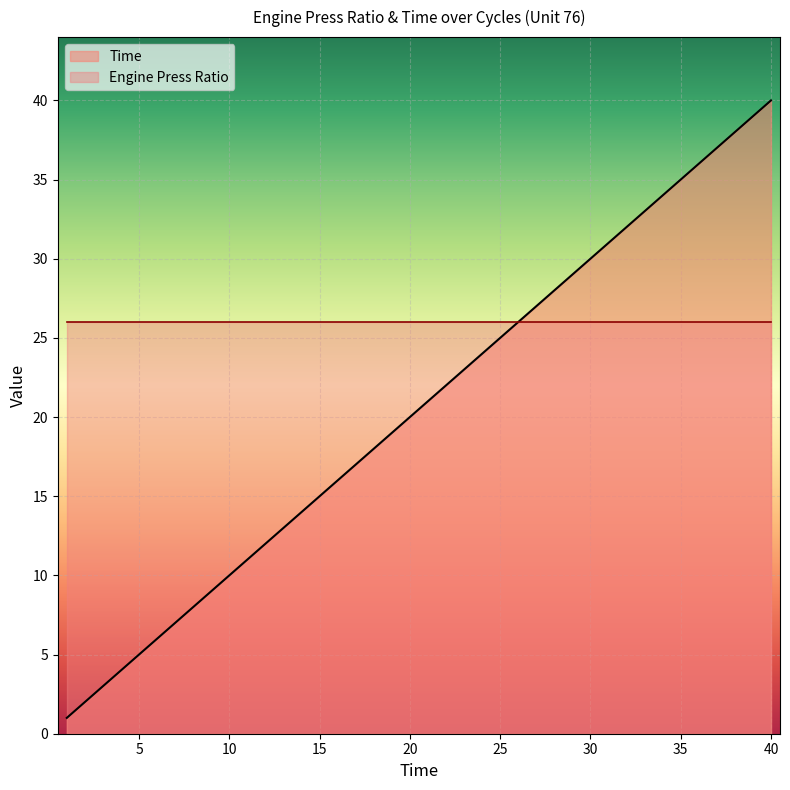

True or false: the data has more than 0 interior local peaks.

False